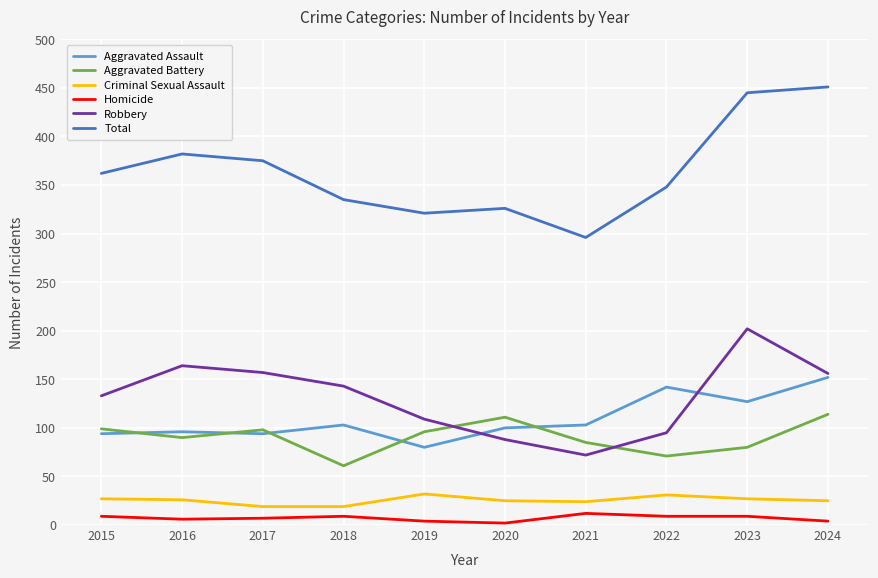

True or false: Total has a value of 459 at 2022.

False